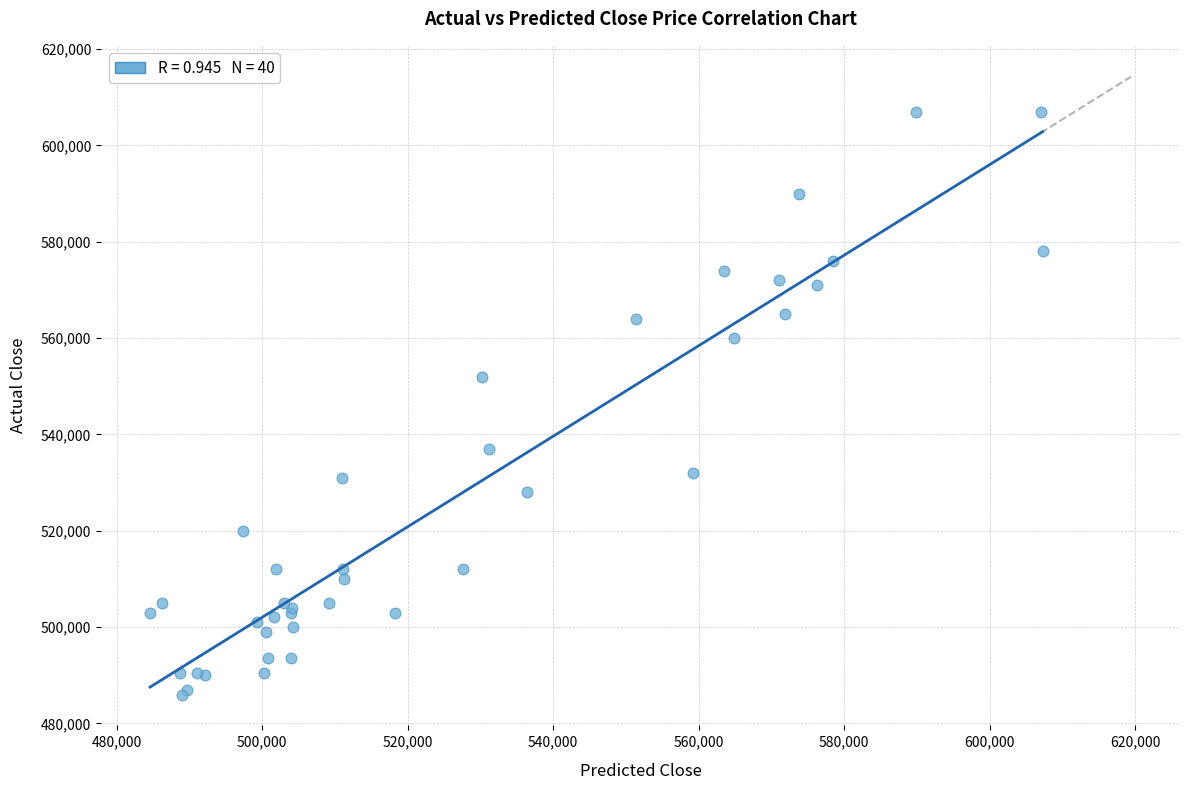

What Y value in the scatter plot is closest to 546499?

552000.0